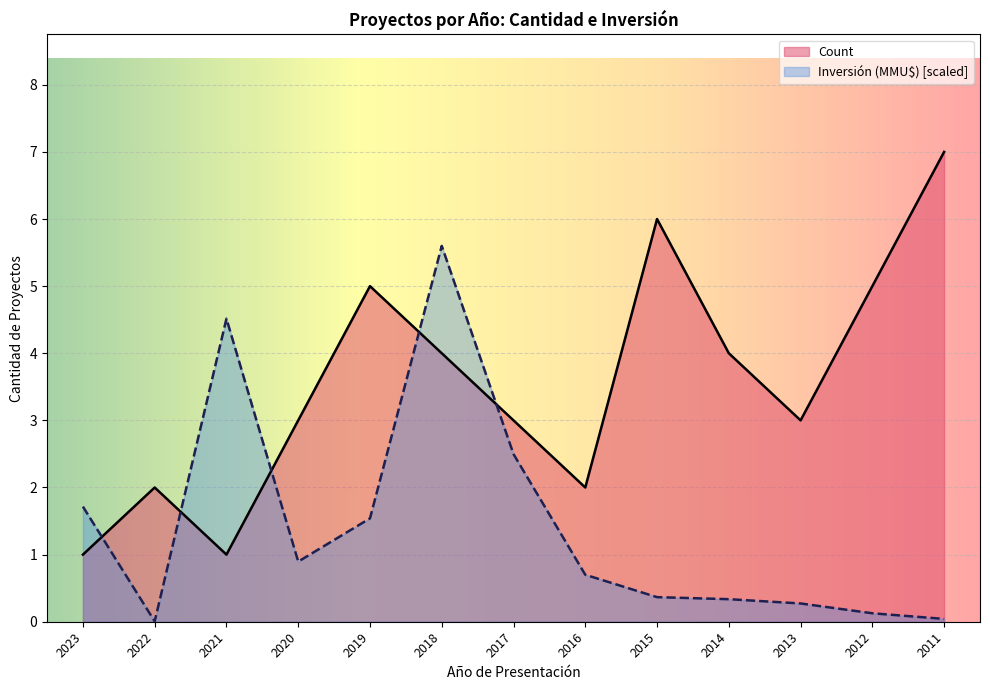

List the series in order of their peak value, lowest first.

Inversión (MMU$) [scaled], Count